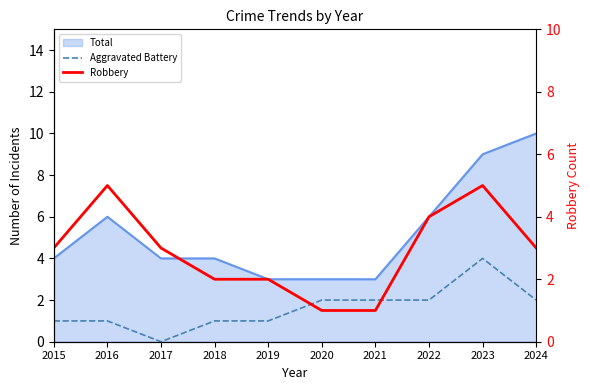

Between 2016 and 2019, which series saw the biggest shift?

Robbery